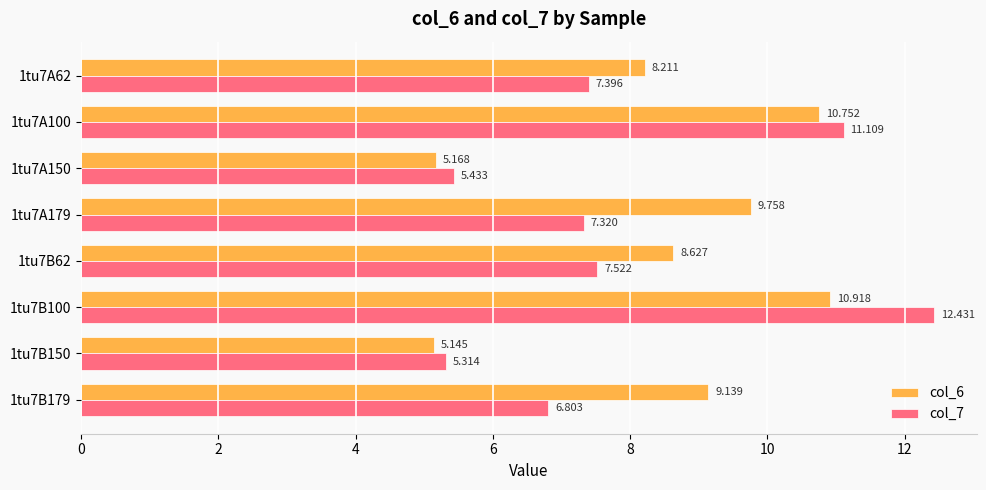

How many values in the col_7 series are below 7?

3